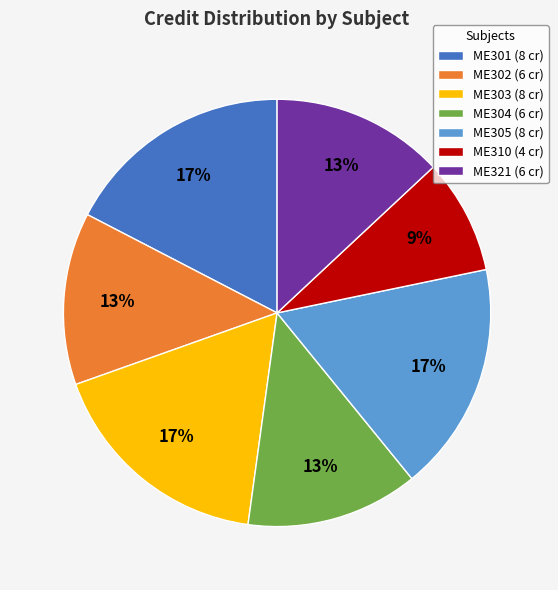

Is it true that ME304 is 27% of the pie?

False